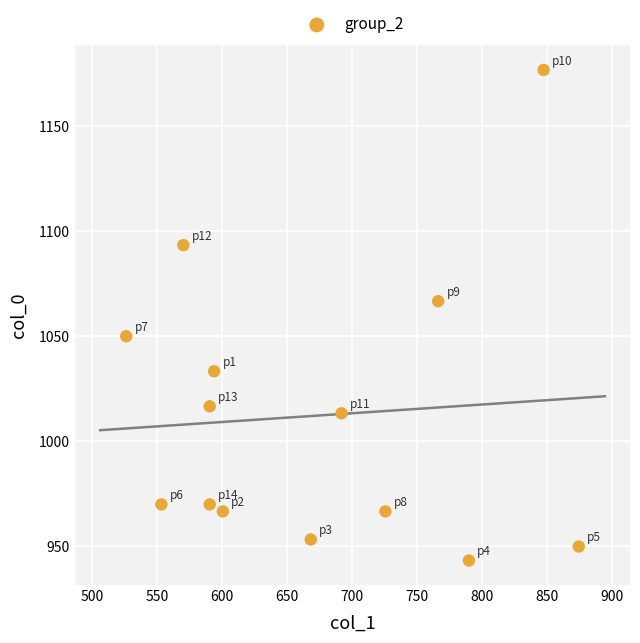

What is the range of X values (max minus min)?

347.6